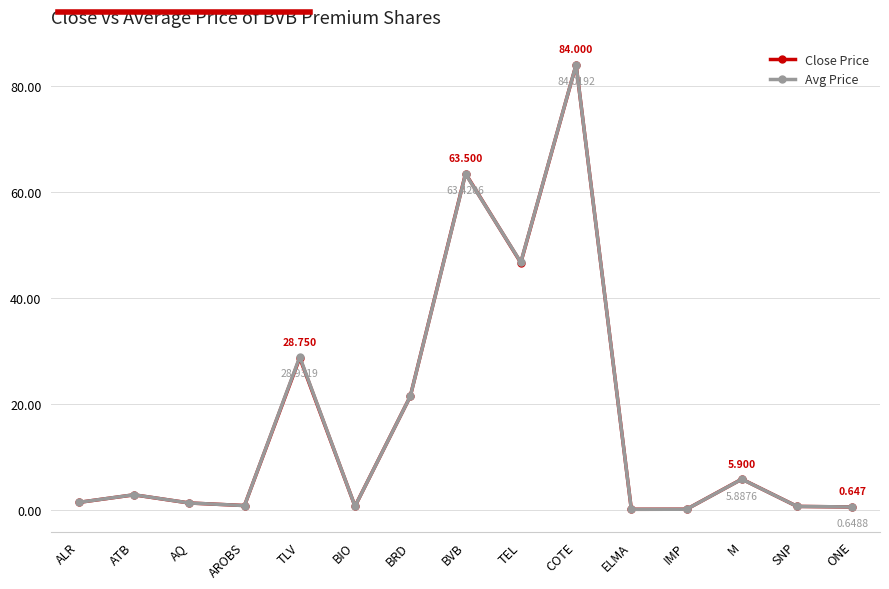

Is the value of Avg Price at TLV greater than the value of Close Price at SNP?

Yes